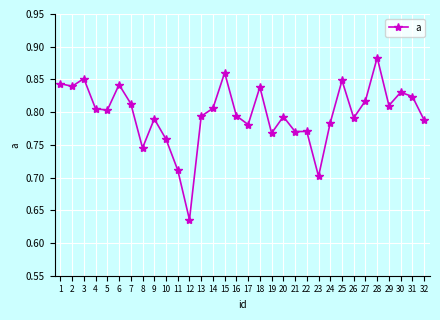

Which label corresponds to the largest value in the chart?

28